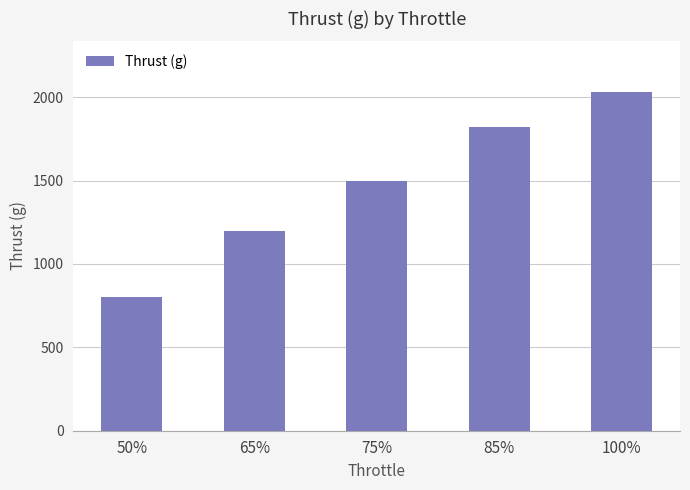

What is the ratio of the value at 75% to the value at 50%?

1.9